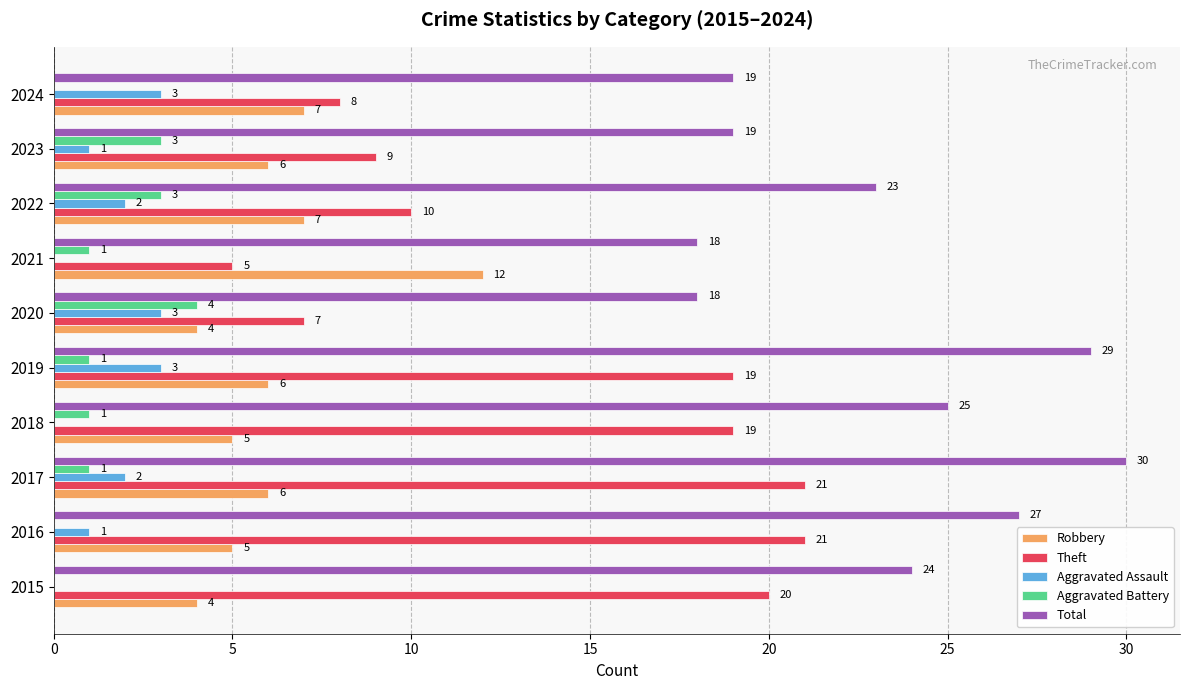

How many categories are shown in the chart?

10